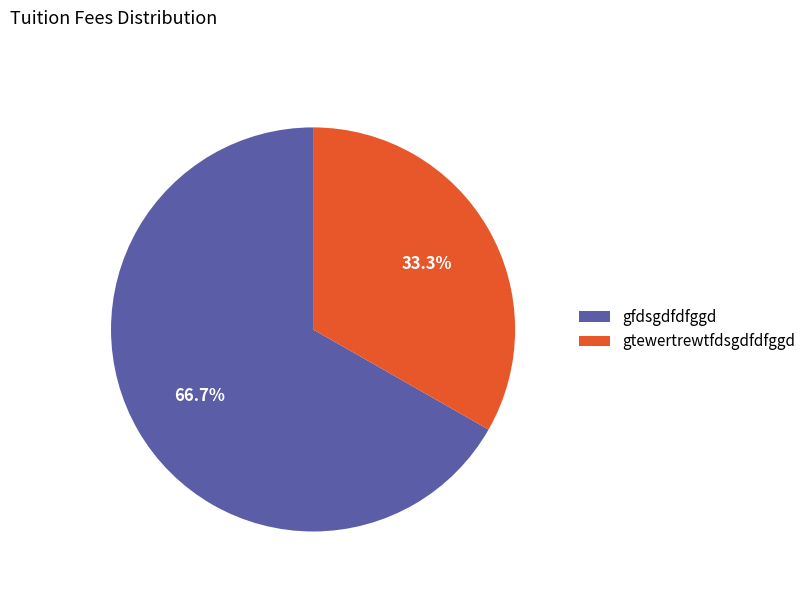

What percentage do gfdsgdfdfggd and gtewertrewtfdsgdfdfggd together represent?

100.0%